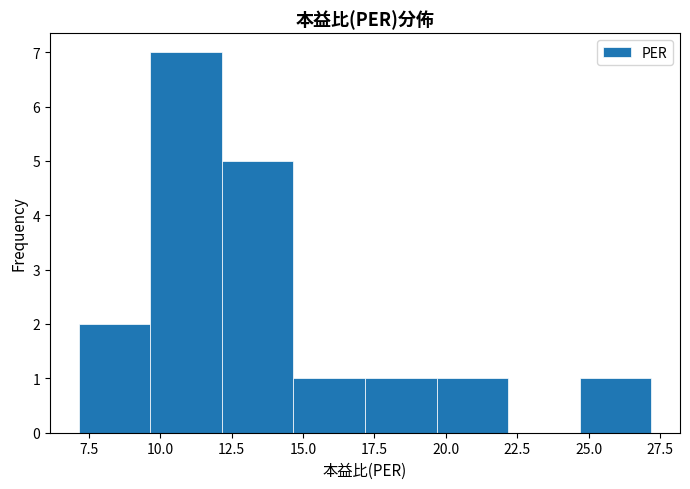

What is the height of the bar covering 24.5 to 27.0 on the x-axis? Neither the bar edges nor the heights are printed on the chart, so give them approximately, as read against the axes.

1